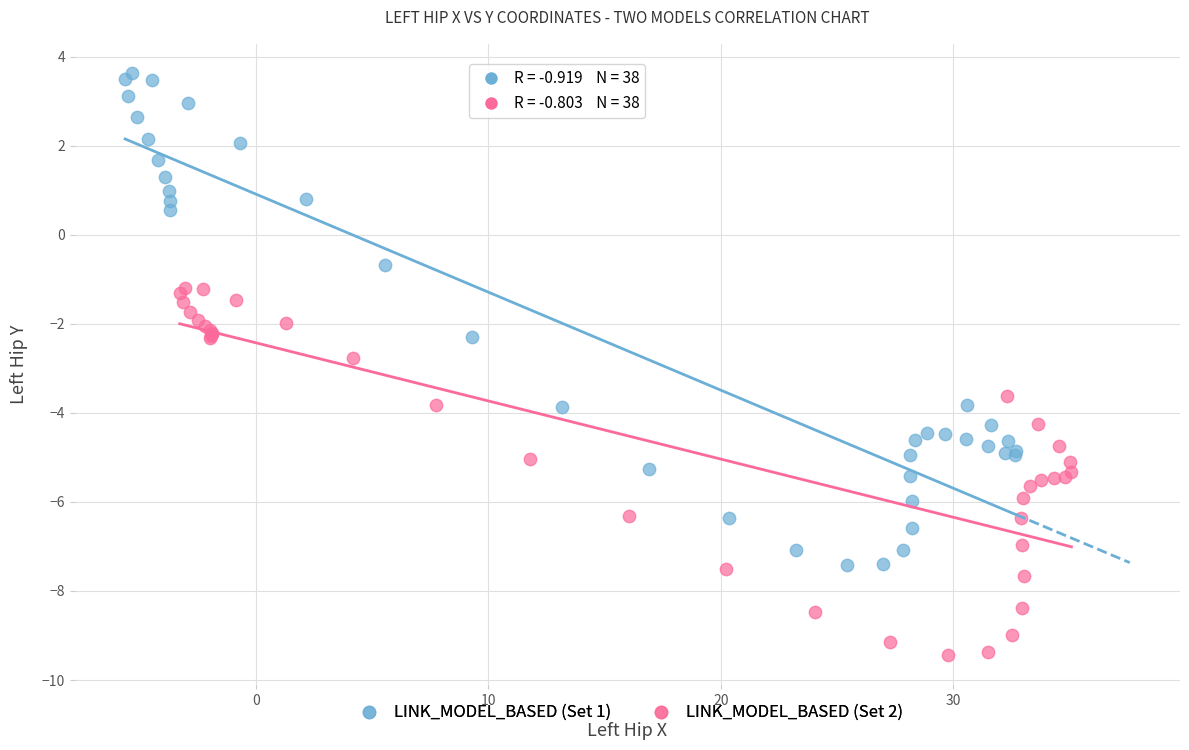

What are all the series names shown in the legend?

LINK_MODEL_BASED (Set 1), LINK_MODEL_BASED (Set 2)